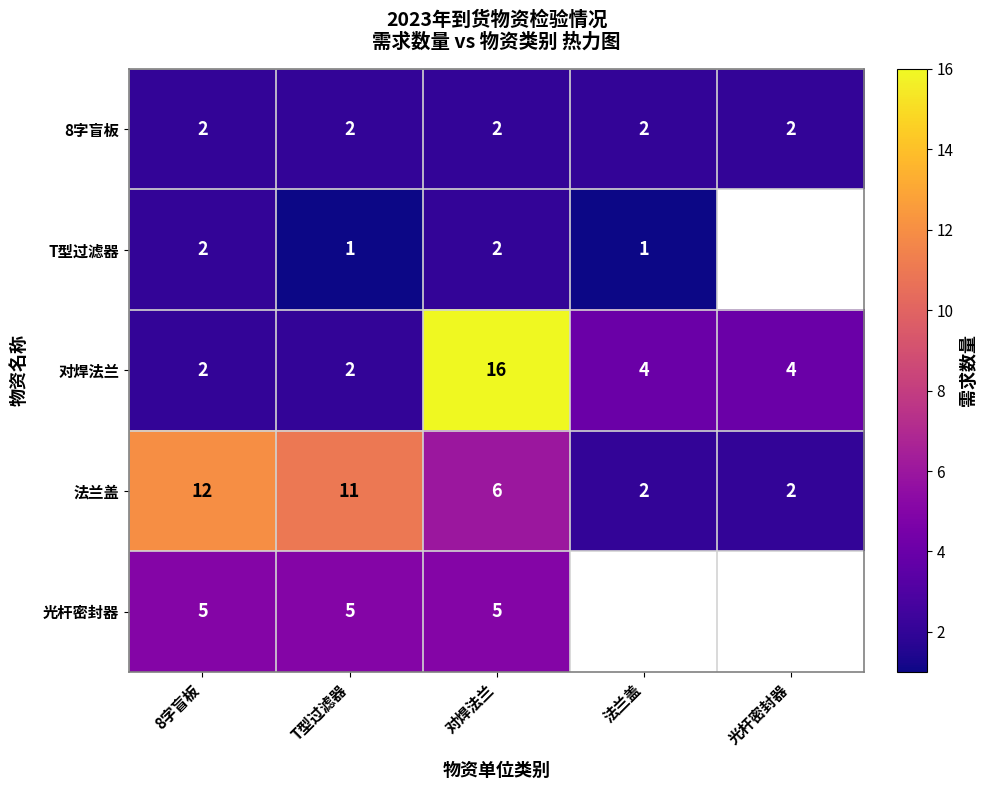

Is it true that 法兰盖 equals 2 at 光杆密封器?

True